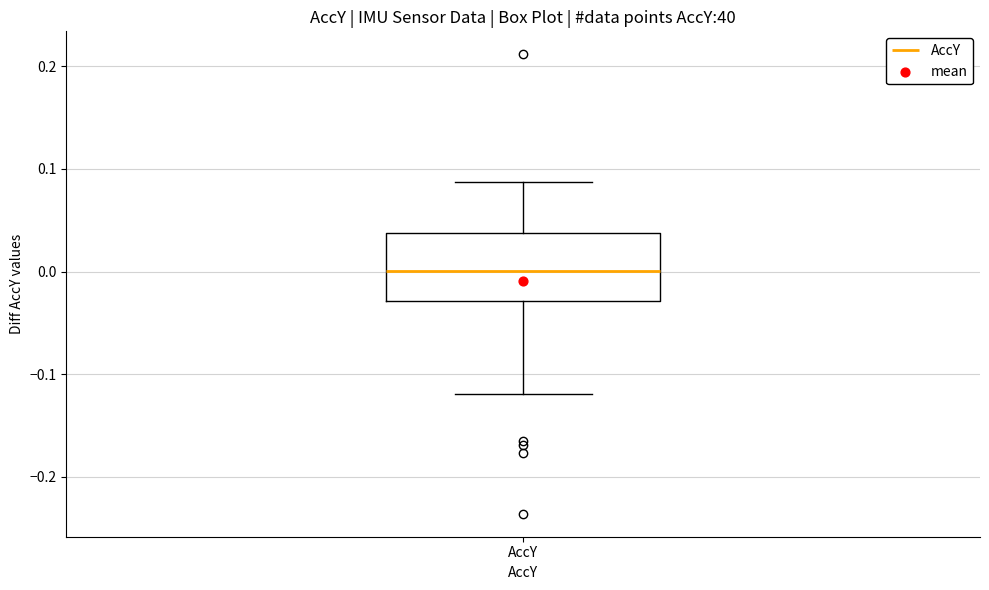

Read this box plot against the y-axis: the position of the median line, the range covered by the box, and the ends of both whiskers. The values are not printed on the chart, so give them approximately, as read against the axis.

median 0.00, box -0.03 to 0.04, whiskers -0.12 to 0.09